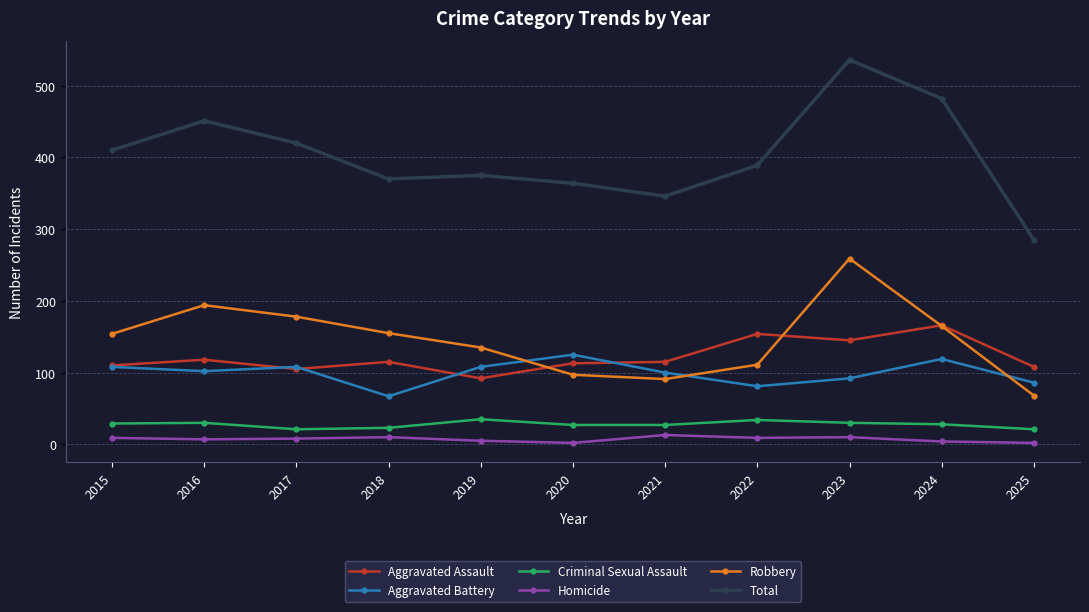

The Robbery series shows 259 at 2023. True or false?

True